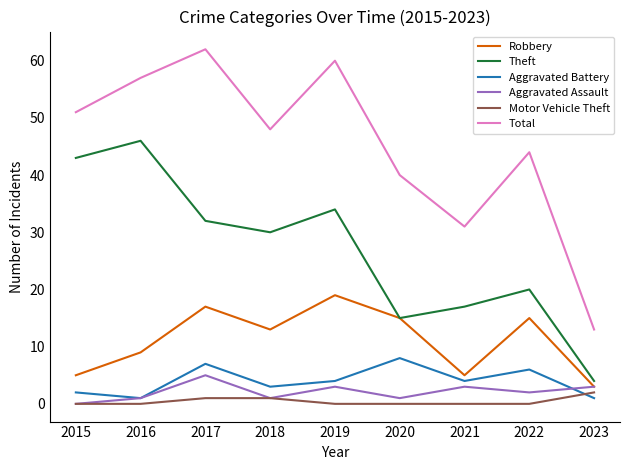

Reading left to right, transcribe all the data shown in this chart.

Robbery: 2015=5	2016=9	2017=17	2018=13	2019=19	2020=15	2021=5	2022=15	2023=3
Theft: 2015=43	2016=46	2017=32	2018=30	2019=34	2020=15	2021=17	2022=20	2023=4
Aggravated Battery: 2015=2	2016=1	2017=7	2018=3	2019=4	2020=8	2021=4	2022=6	2023=1
Aggravated Assault: 2015=0	2016=1	2017=5	2018=1	2019=3	2020=1	2021=3	2022=2	2023=3
Motor Vehicle Theft: 2015=0	2016=0	2017=1	2018=1	2019=0	2020=0	2021=0	2022=0	2023=2
Total: 2015=51	2016=57	2017=62	2018=48	2019=60	2020=40	2021=31	2022=44	2023=13